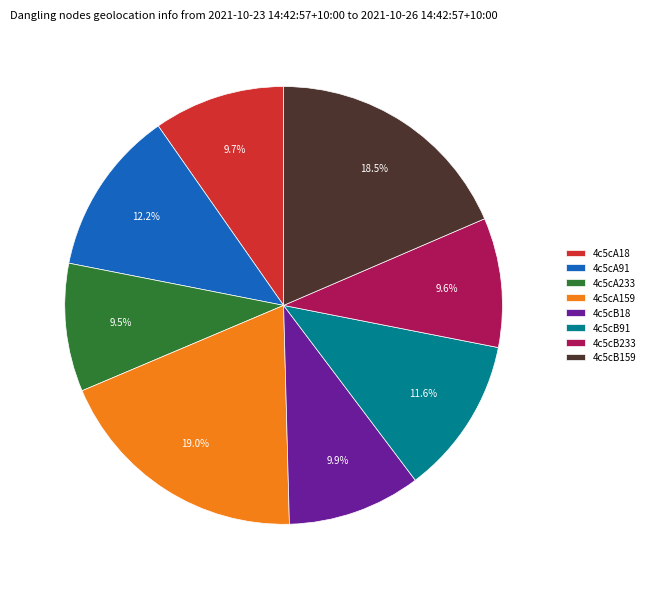

Combined, do 4c5cB233 and 4c5cA233 account for over 50%?

No